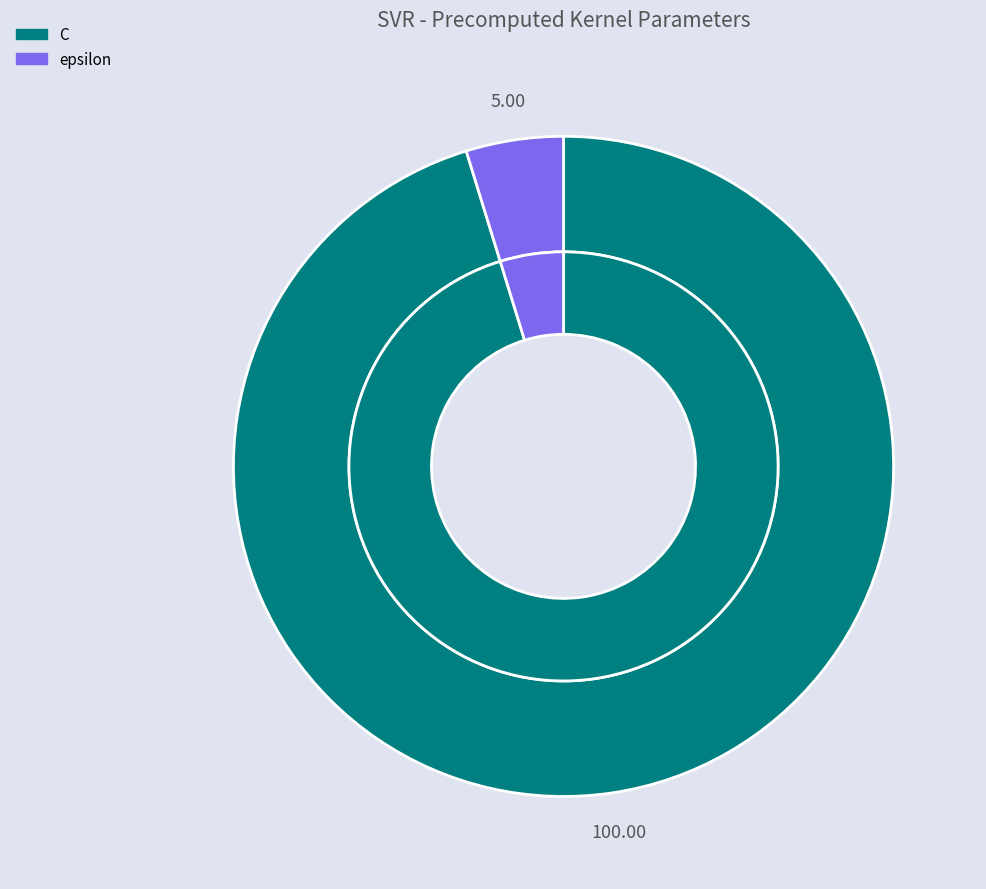

Which category has the biggest portion of the pie?

C